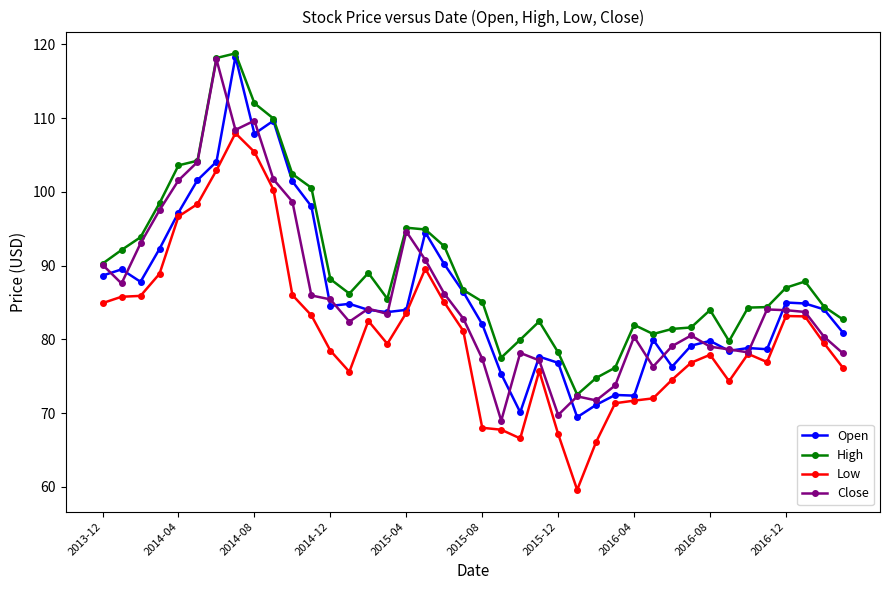

What is the minimum value shown in the chart?

59.6